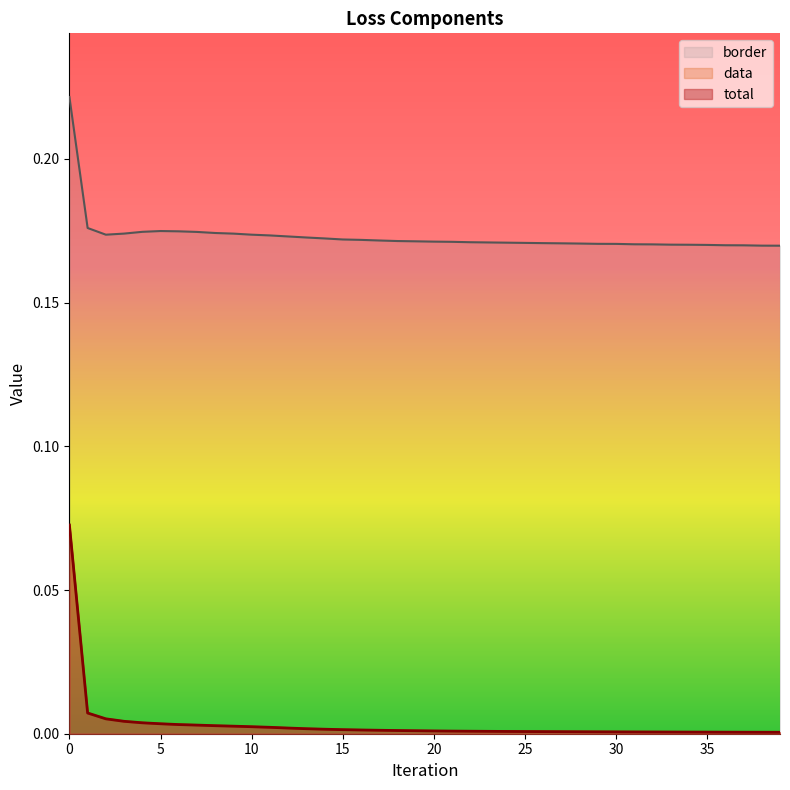

True or false: total and data intersect in this chart.

False